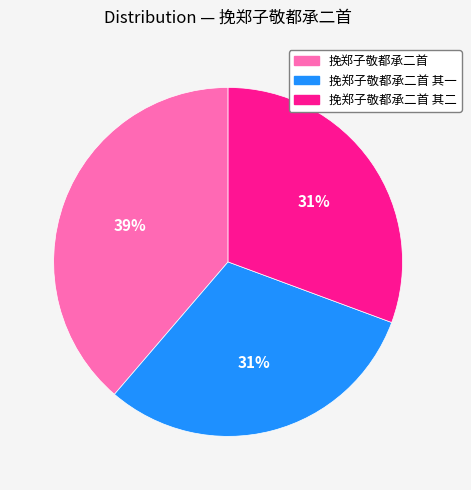

To the nearest percent, what is the average slice percentage?

33%